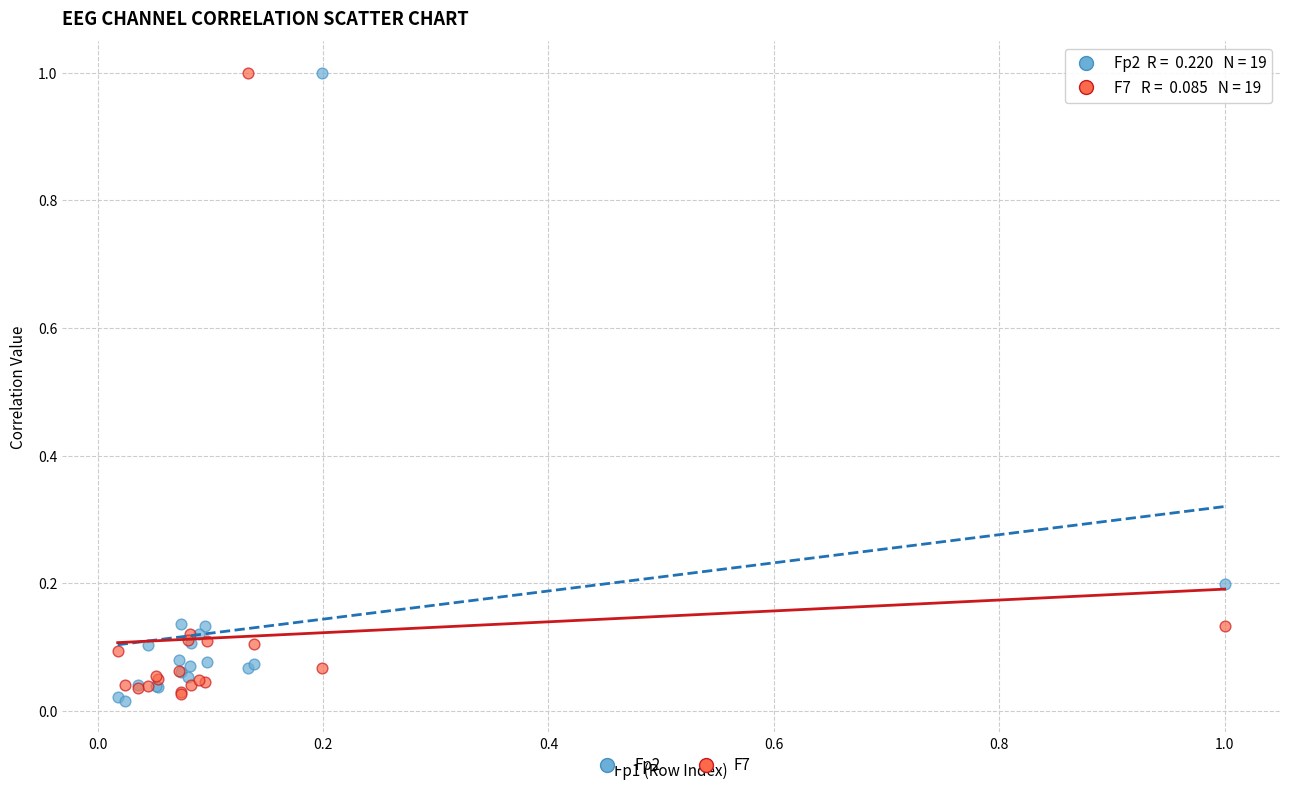

What is the X range (max minus min) for the scatter plot?

1.0